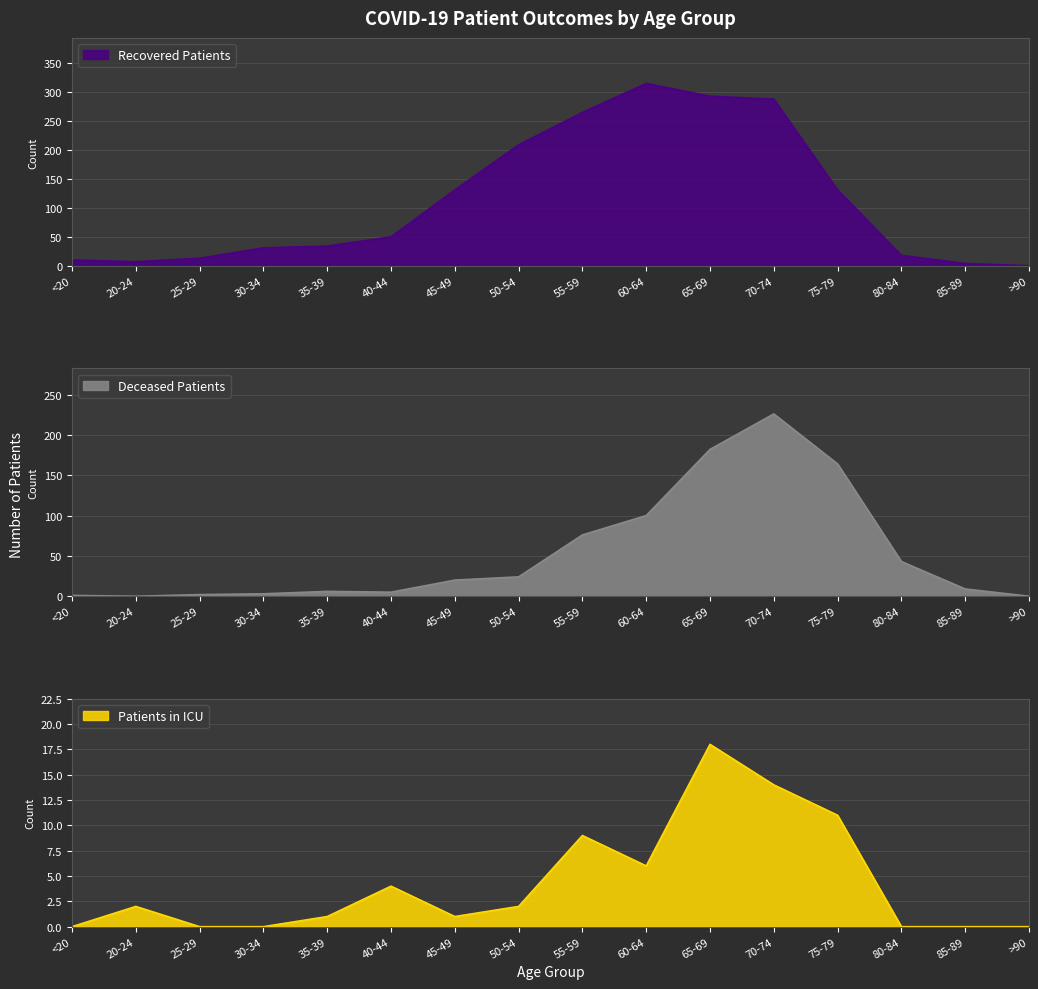

Where is the first local minimum for deceased_patients?

20-24